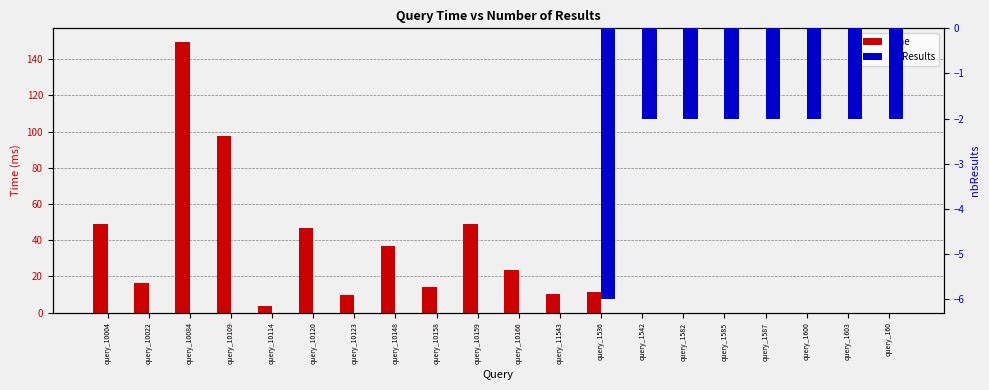

Between query_10120 and query_1600, which series saw the biggest shift?

time